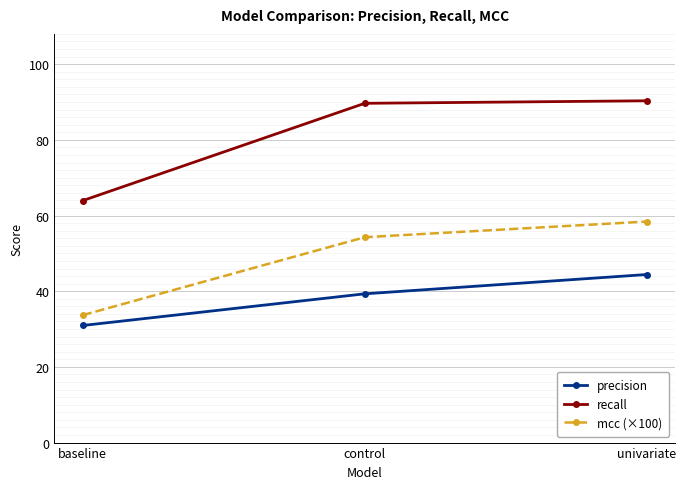

The mcc (×100) series shows 94.9 at control. True or false?

False